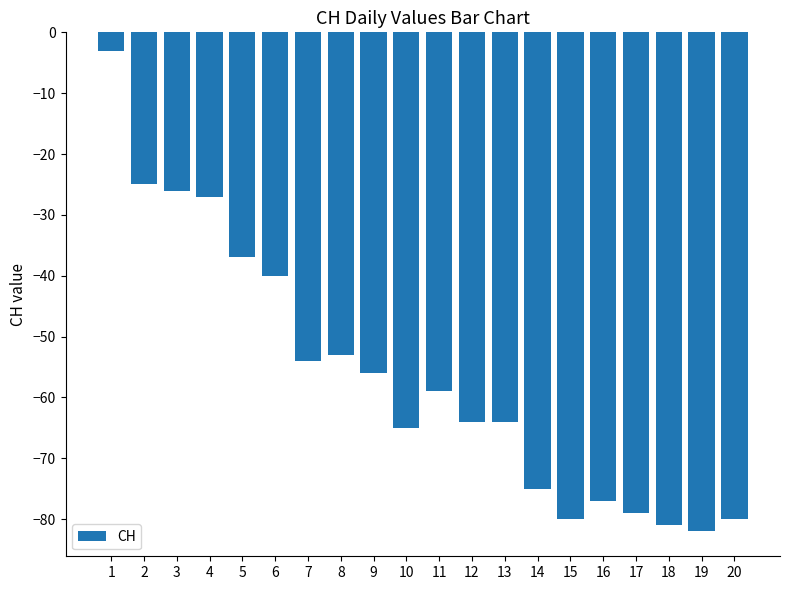

At which label is the value closest to -42?

6